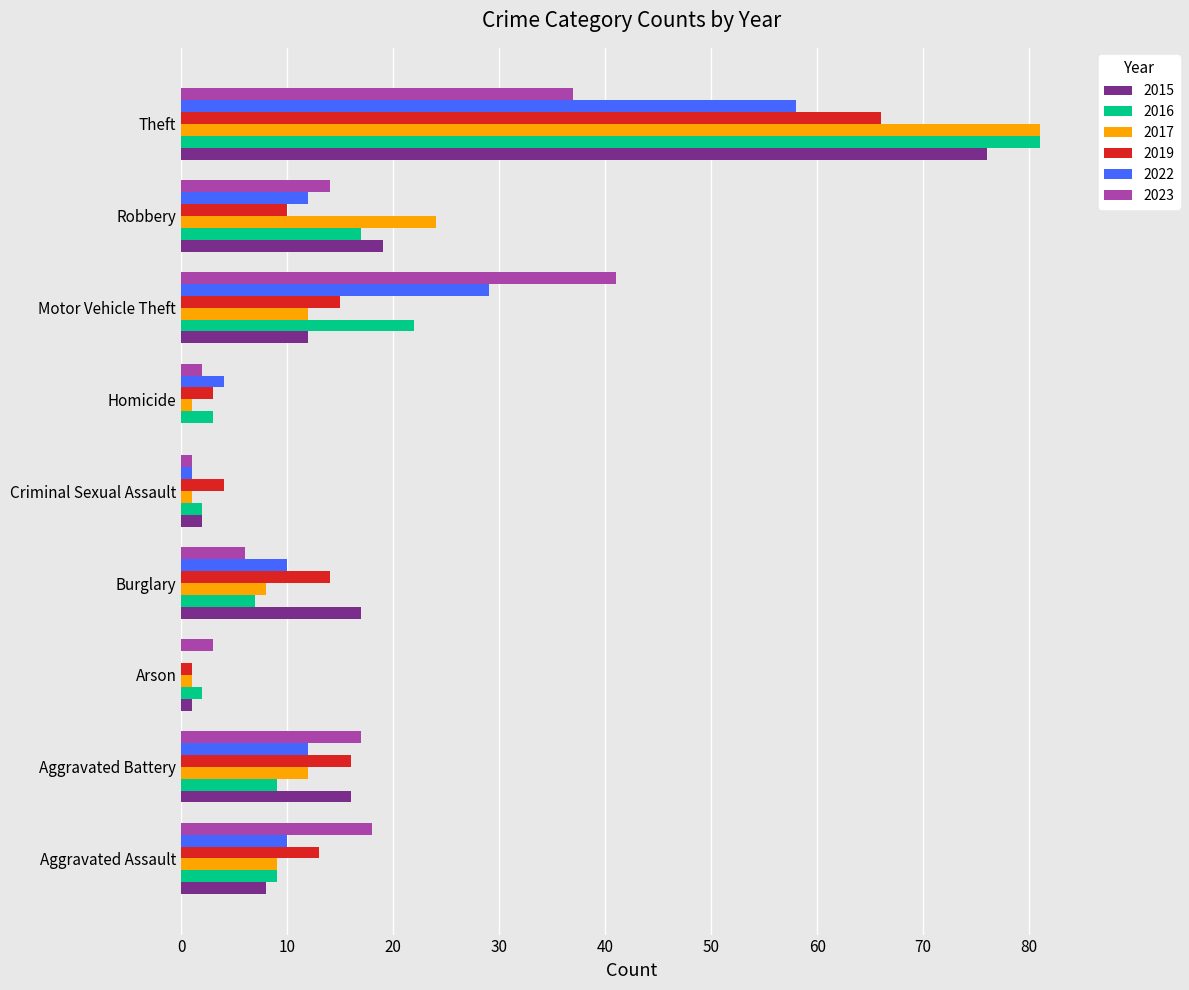

What is the average value of the 2017 series?

17